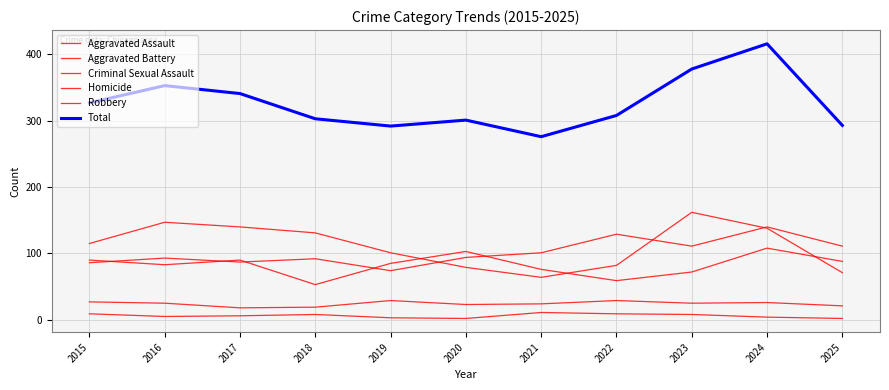

At which category is the sum across all series the highest?

2024